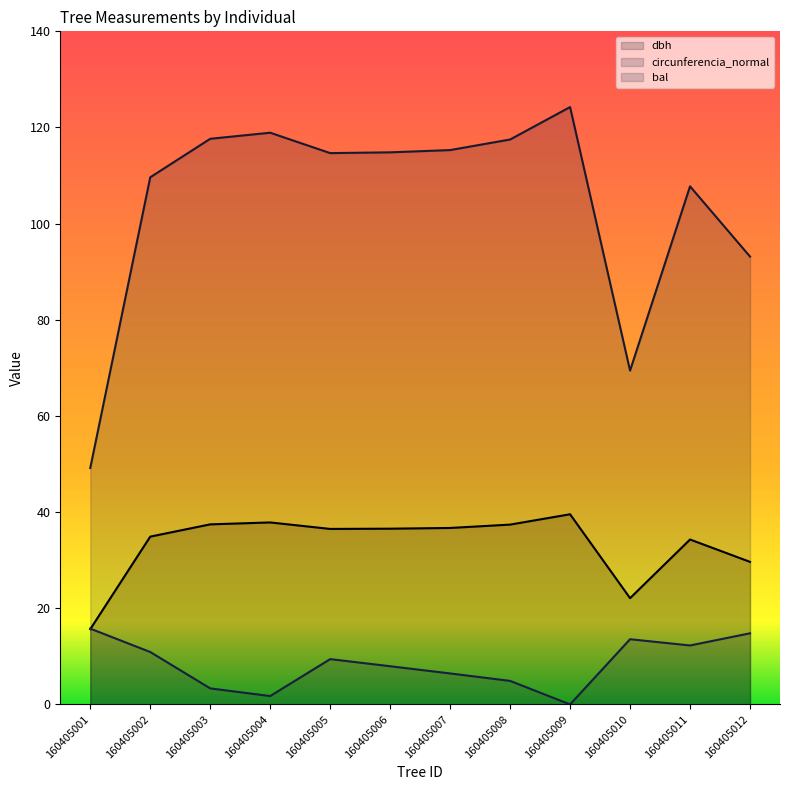

Where does the bal series first go above 9?

160405001